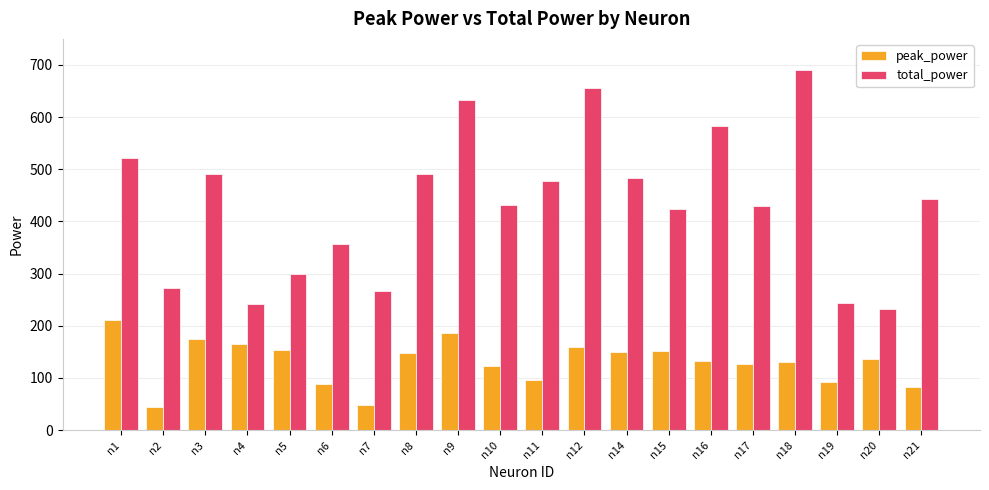

What is the highest value of the peak_power series?

210.6